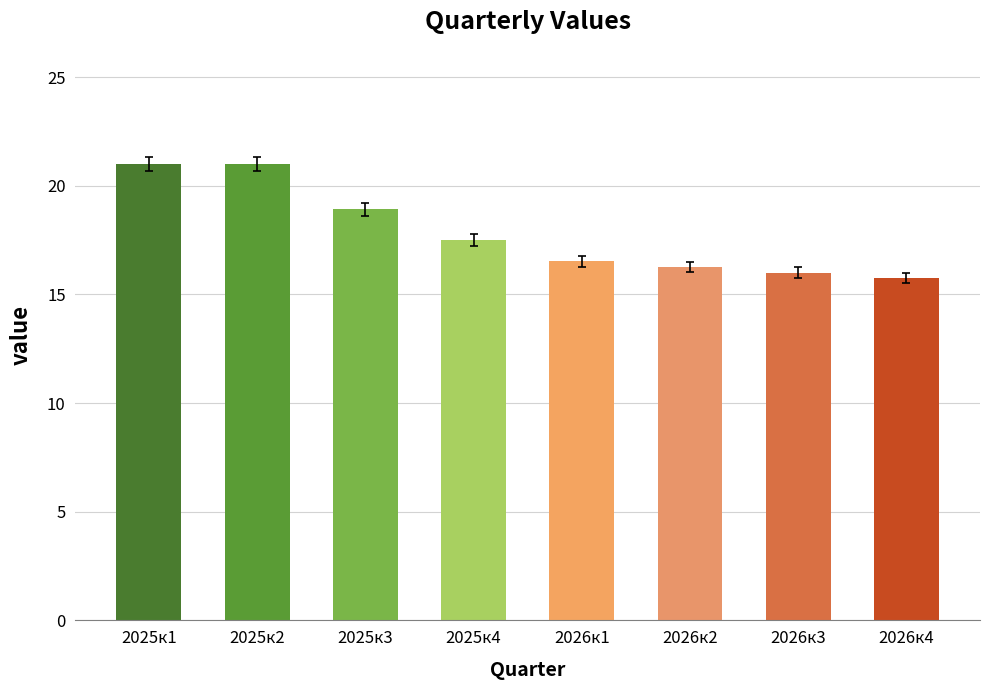

Approximately how many times larger is the value at 2026к4 compared to 2025к1?

0.7